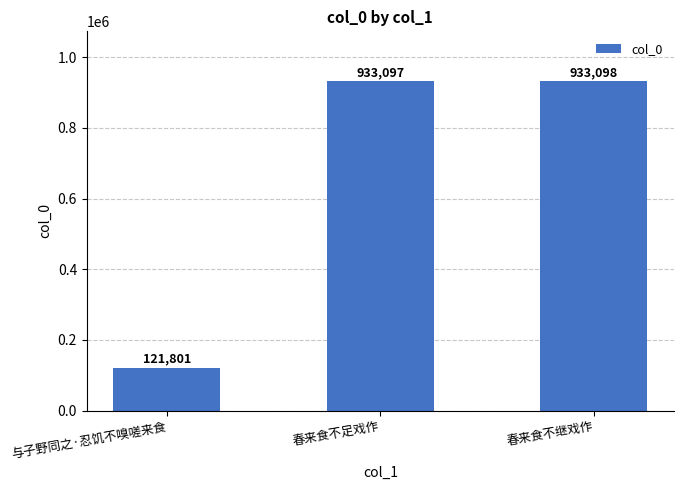

What is the minimum value shown in the chart?

121801